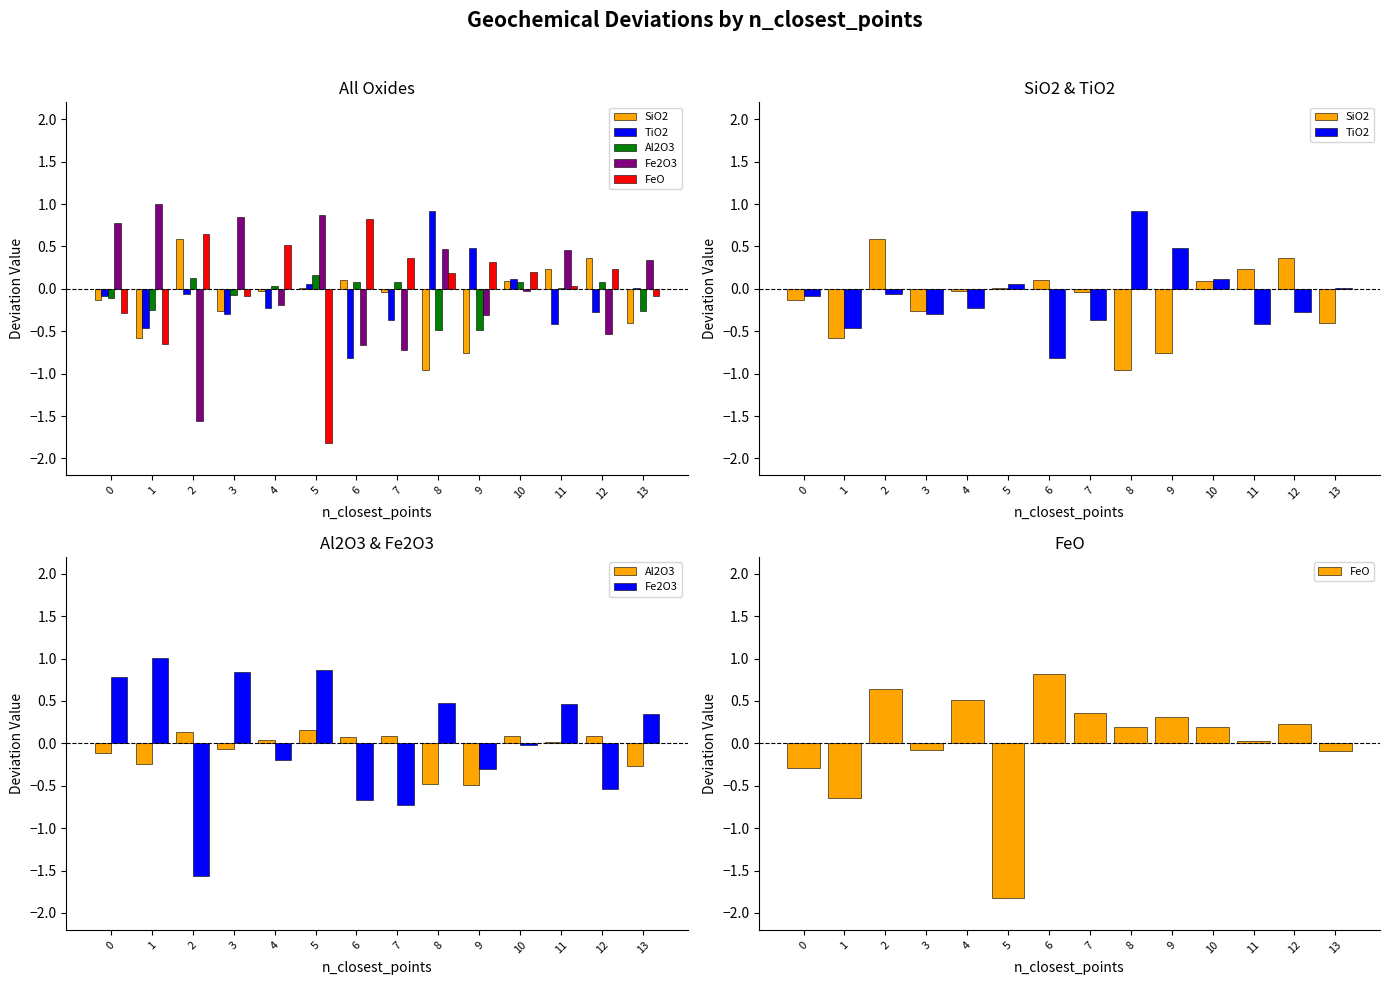

What is the difference between the highest and lowest values at 6?

1.6